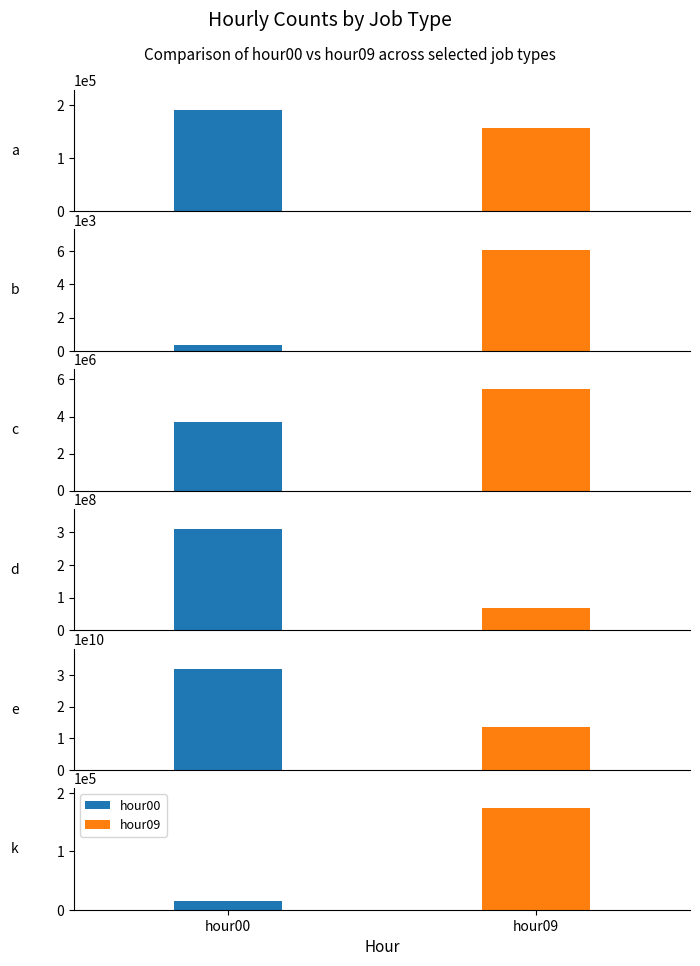

Is it true that hour09 equals 231240 at k?

False